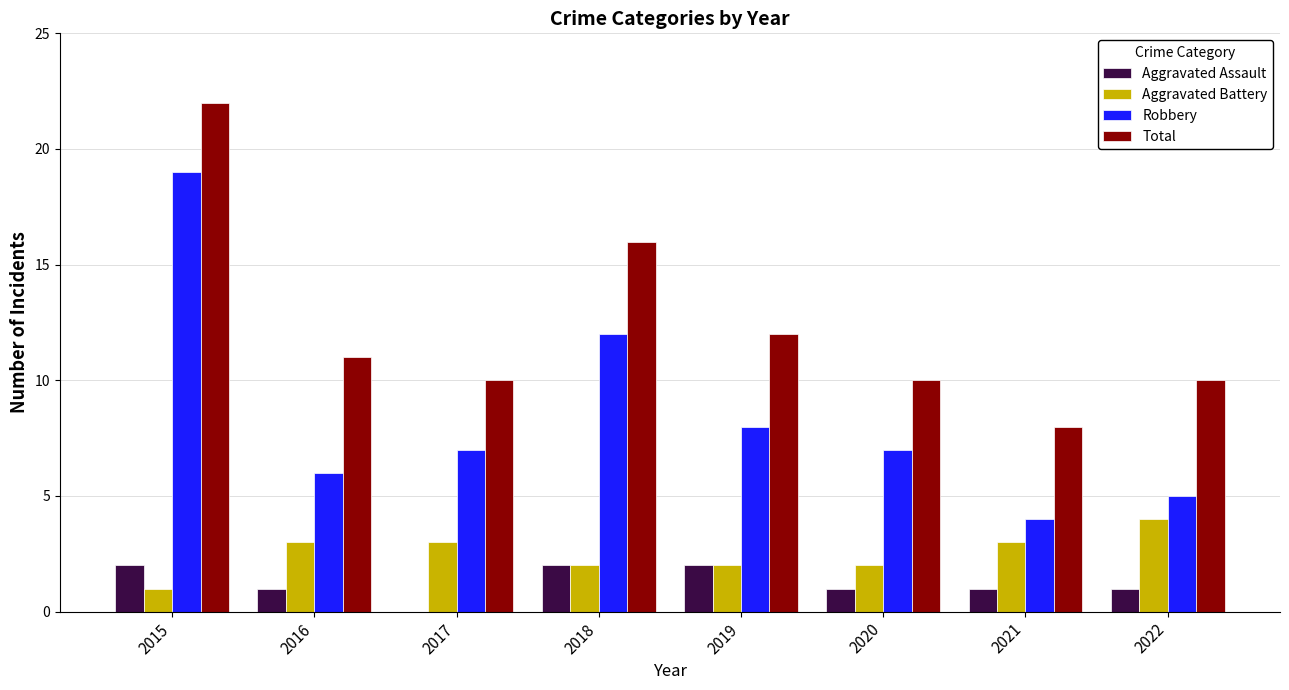

The value of Aggravated Battery at 2018 is 2. True or false?

True